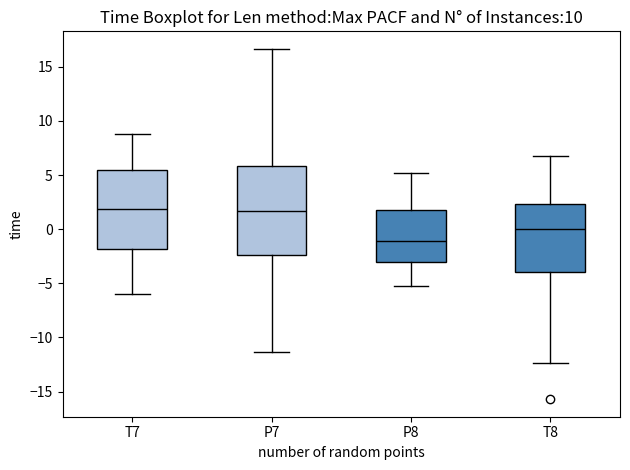

Where does the lower whisker of the box for P8 end on the y-axis? The values are not printed on the chart, so give them approximately, as read against the axis.

-5.5